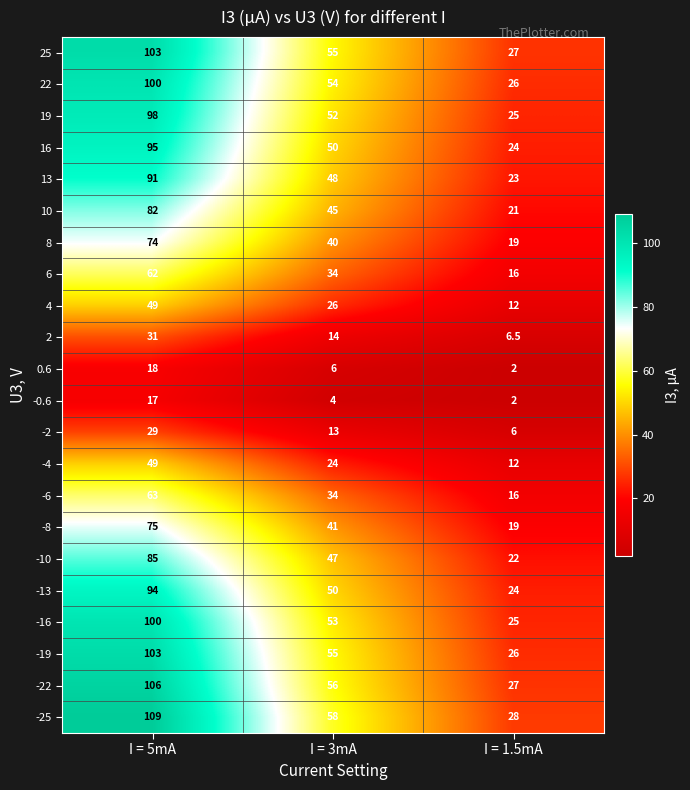

At which label does 13 first exceed 48?

I = 5mA